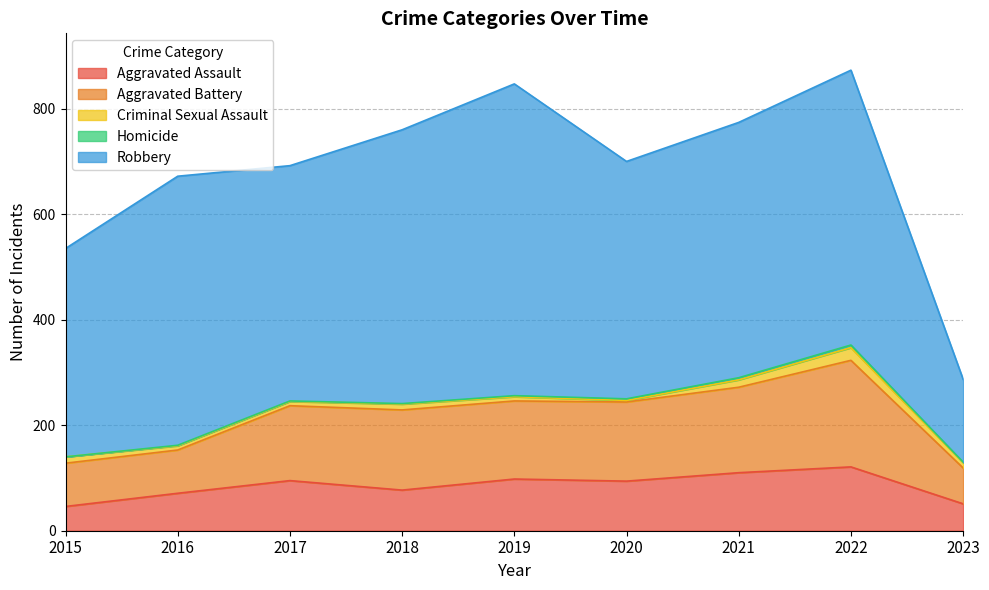

At which category is the sum across all series the highest?

2022